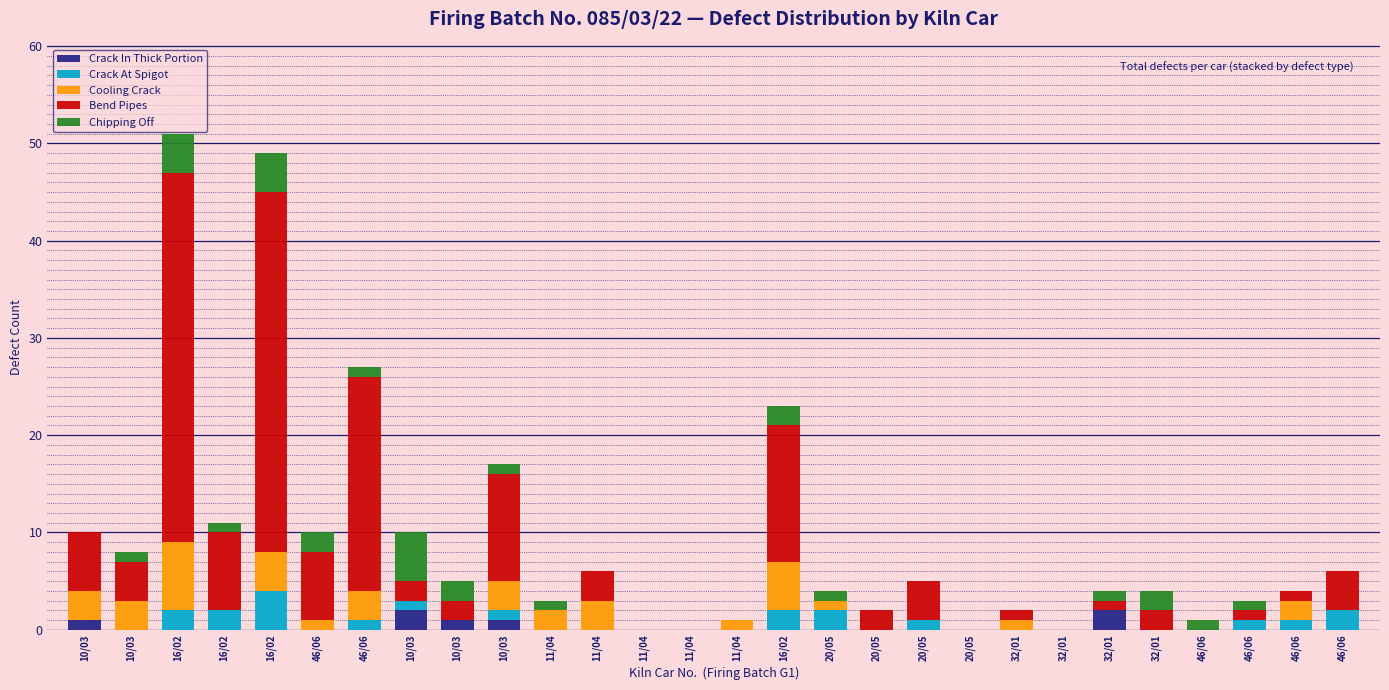

Are the bars horizontal?

No